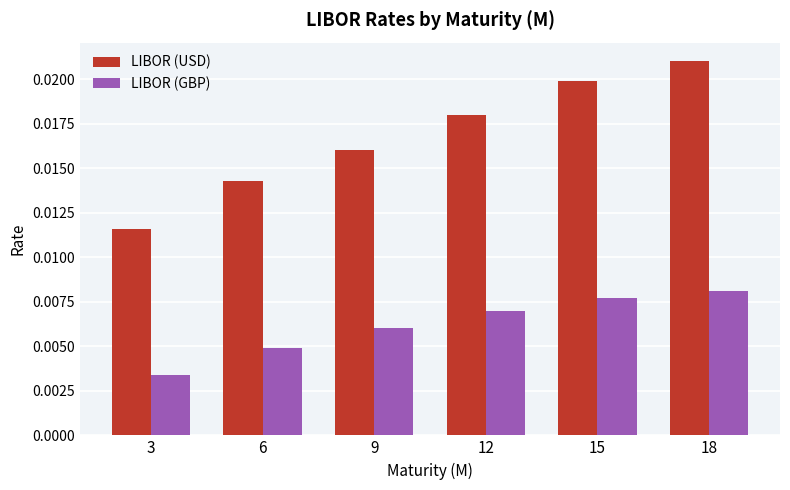

Is the value of LIBOR (USD) at 9 greater than the value of LIBOR (GBP) at 12?

Yes